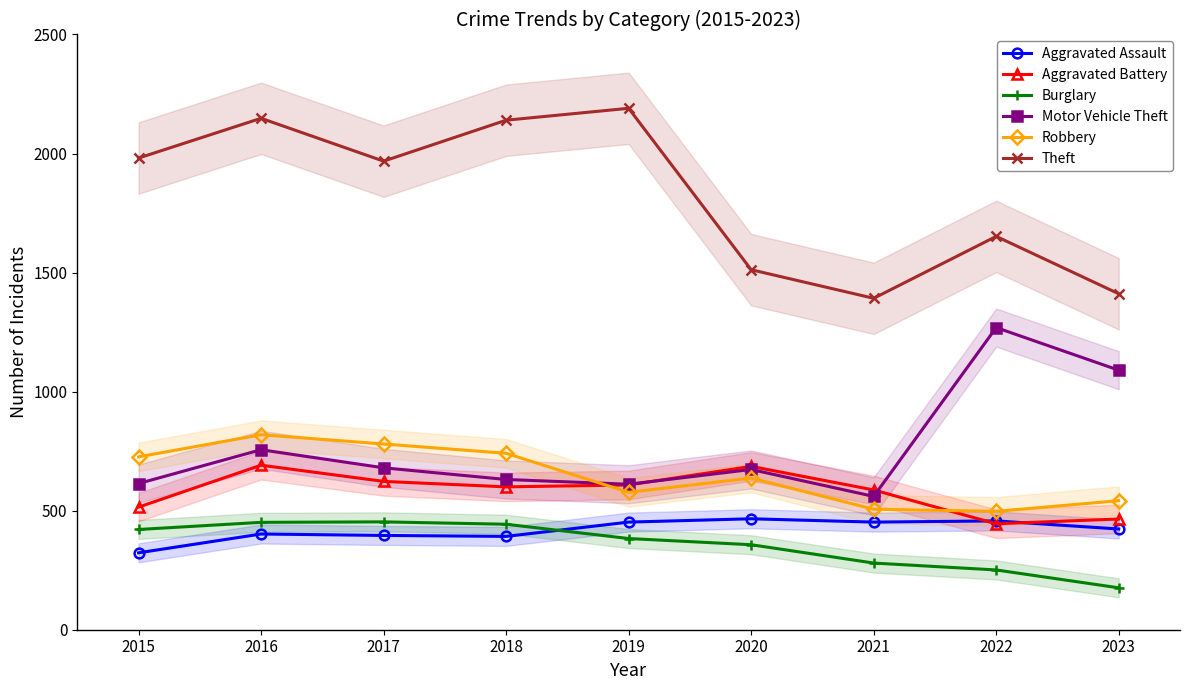

Does the chart display data point markers on the line(s)?

Yes